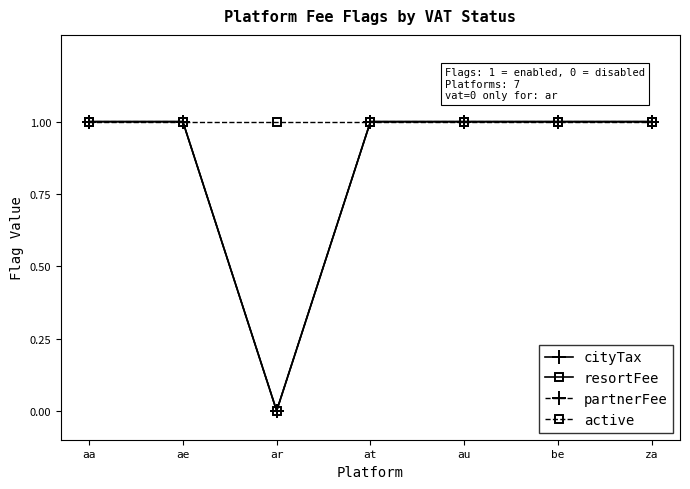

What is the sum of the active values at au and aa?

2